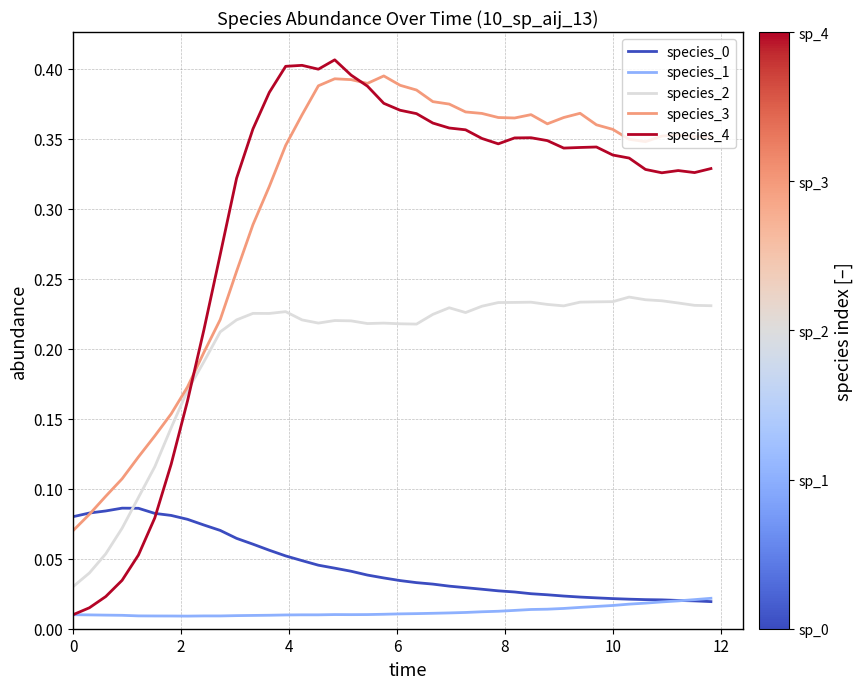

Which series has the largest range (max minus min)?

species_4